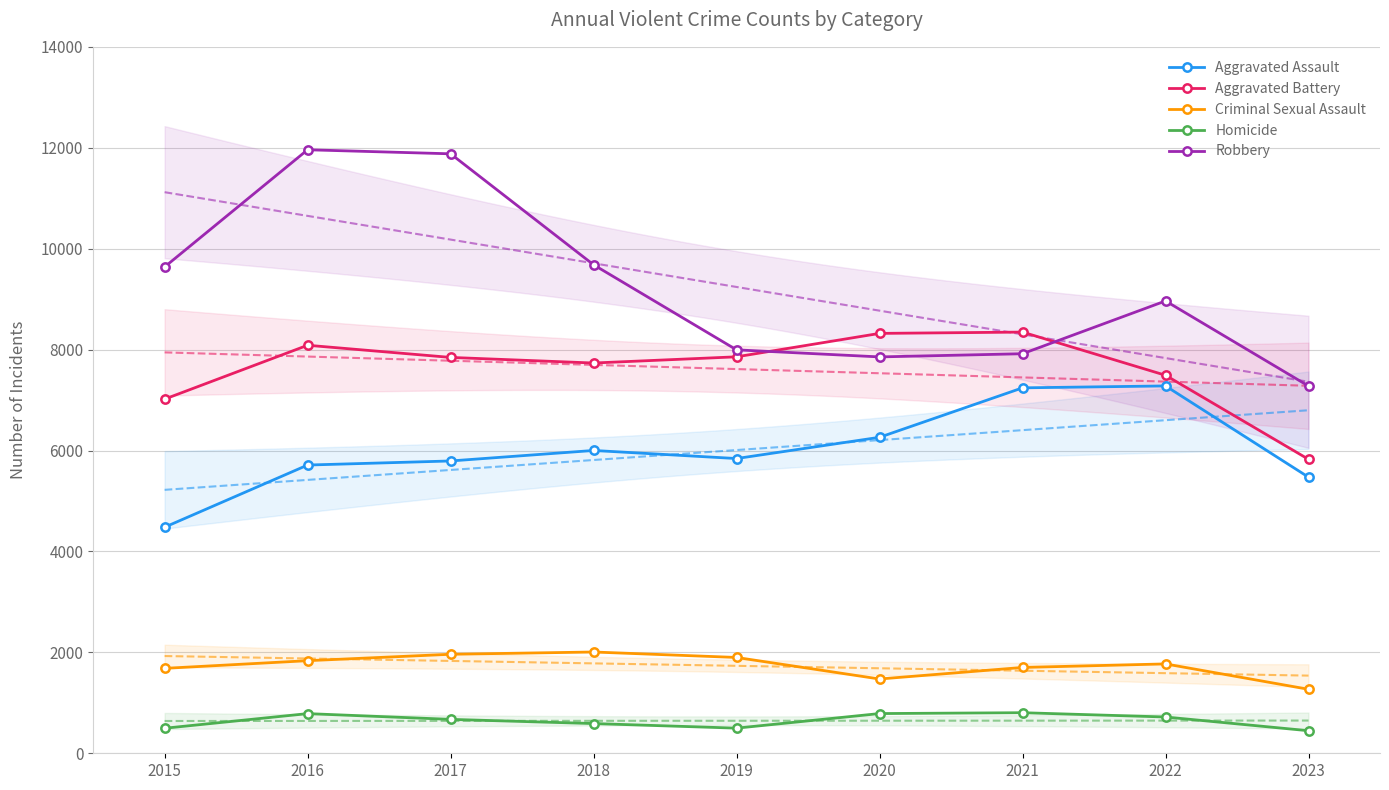

Reading left to right, what are all the values shown in this chart?

Aggravated Assault: 4480	5712	5793	6001	5841	6262	7242	7280	5472
Aggravated Battery: 7018	8086	7845	7734	7857	8321	8347	7491	5826
Criminal Sexual Assault: 1683	1835	1962	2007	1899	1472	1701	1771	1268
Homicide: 496	786	672	589	498	787	804	719	447
Robbery: 9638	11960	11880	9681	7995	7855	7918	8964	7278